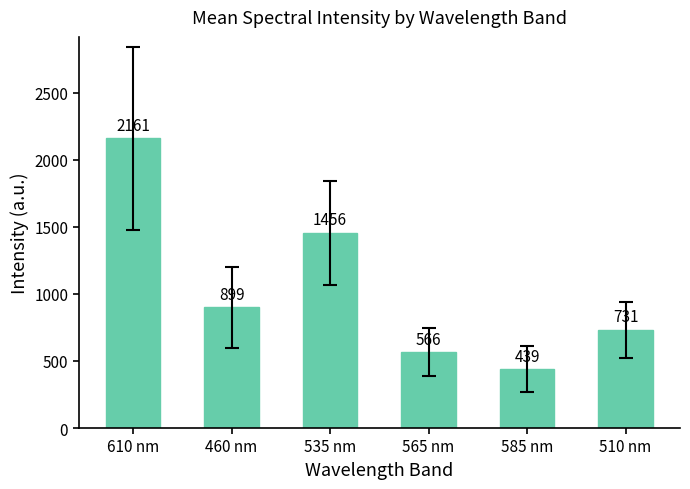

What is the sum of the values at 610 nm and 460 nm?

3060.0